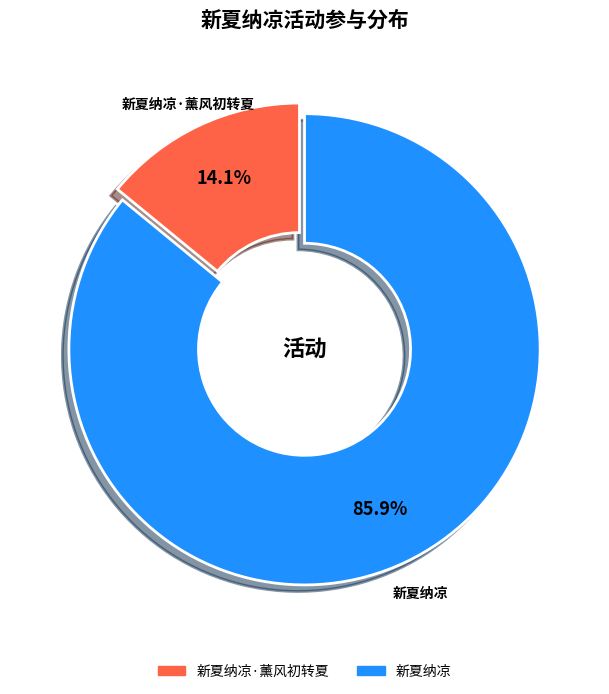

Is there a majority slice in this chart?

Yes